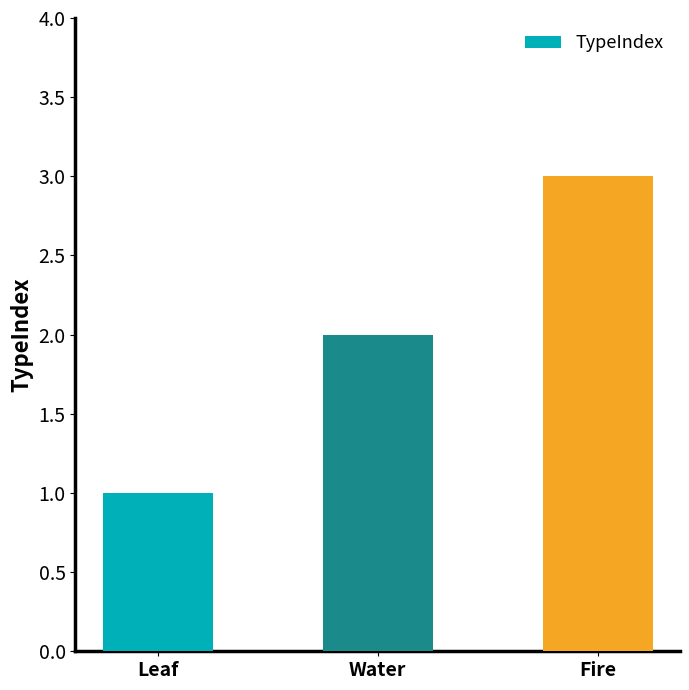

Is it true that the value at Leaf is 1?

True